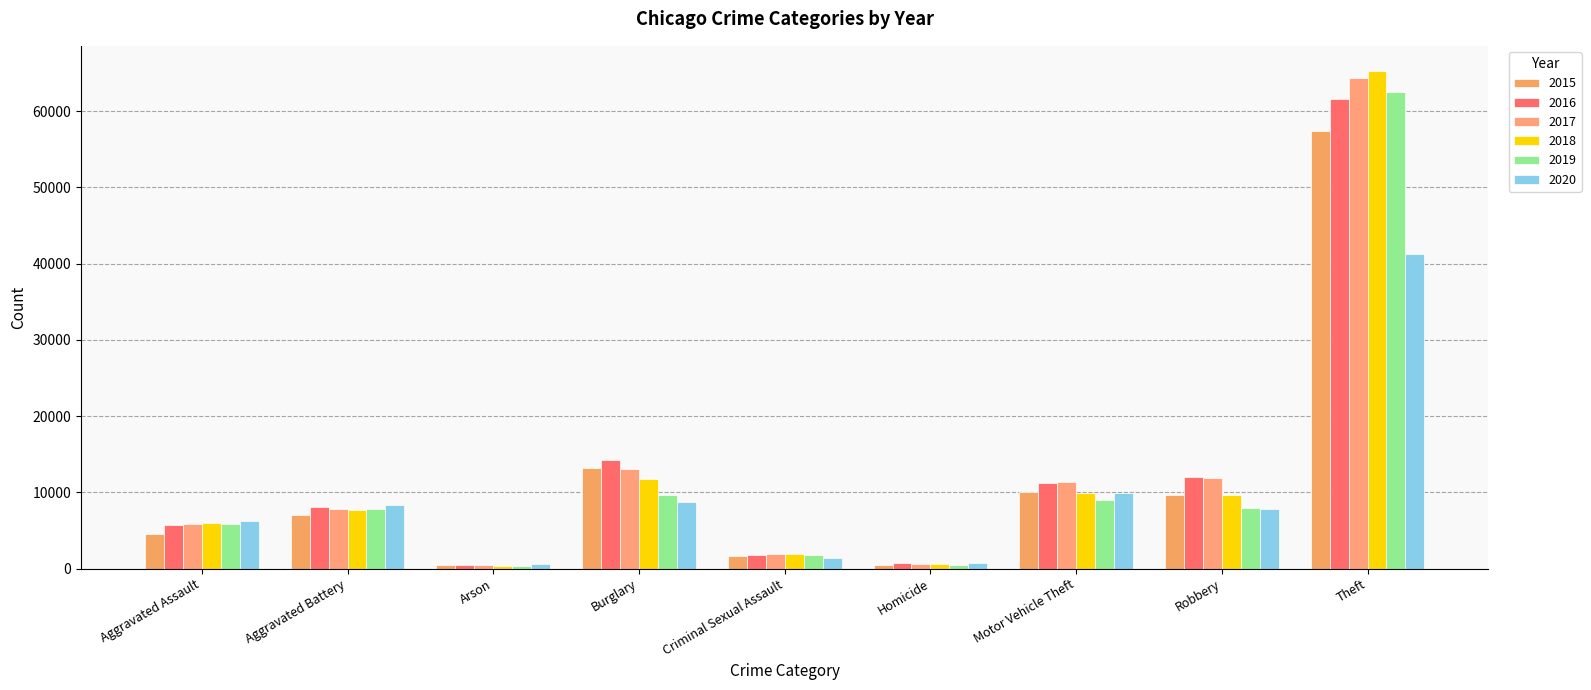

Reading left to right, what are all the values shown in this chart?

2015: 4480	7018	448	13184	1651	496	10068	9638	57347
2016: 5712	8085	515	14289	1805	786	11286	11960	61617
2017: 5793	7845	444	13001	1925	672	11380	11880	64380
2018: 6001	7735	373	11746	1963	589	9983	9679	65281
2019: 5840	7857	376	9639	1852	498	8978	7994	62475
2020: 6264	8318	589	8753	1428	785	9953	7856	41281